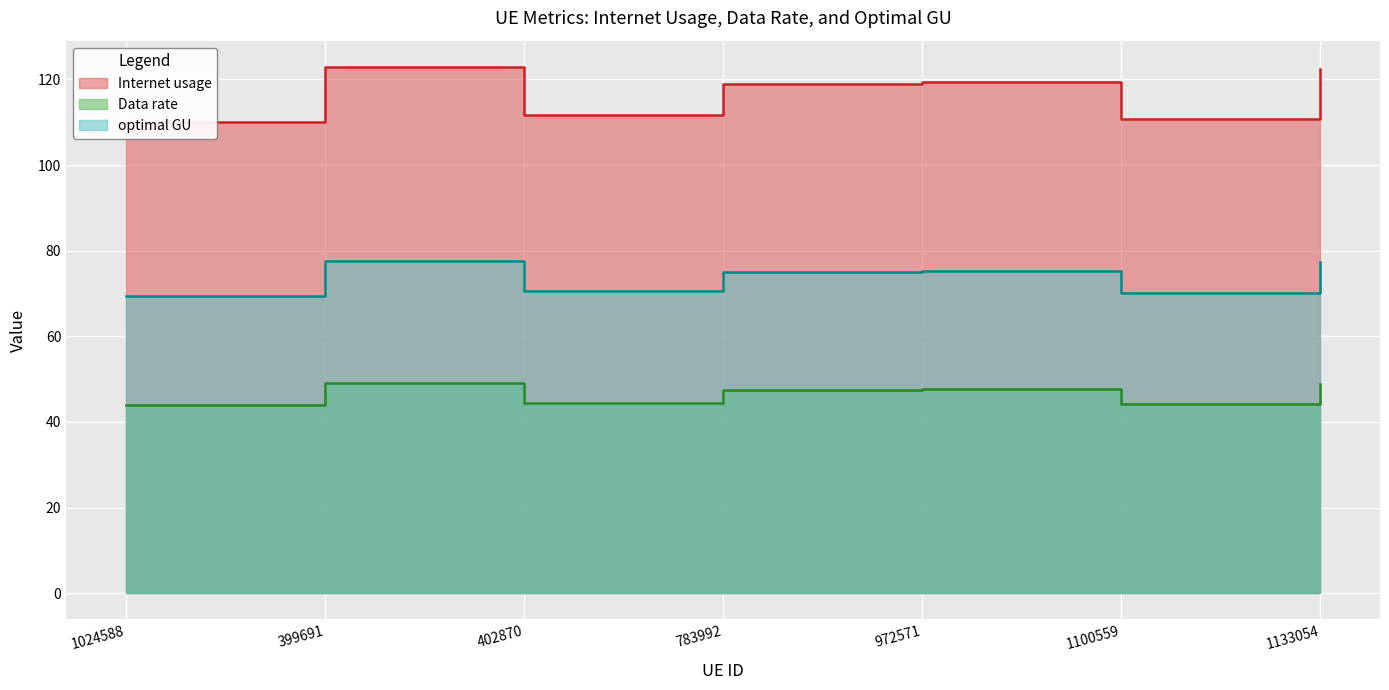

What are all the series names shown in the legend?

Internet usage, Data rate, optimal GU